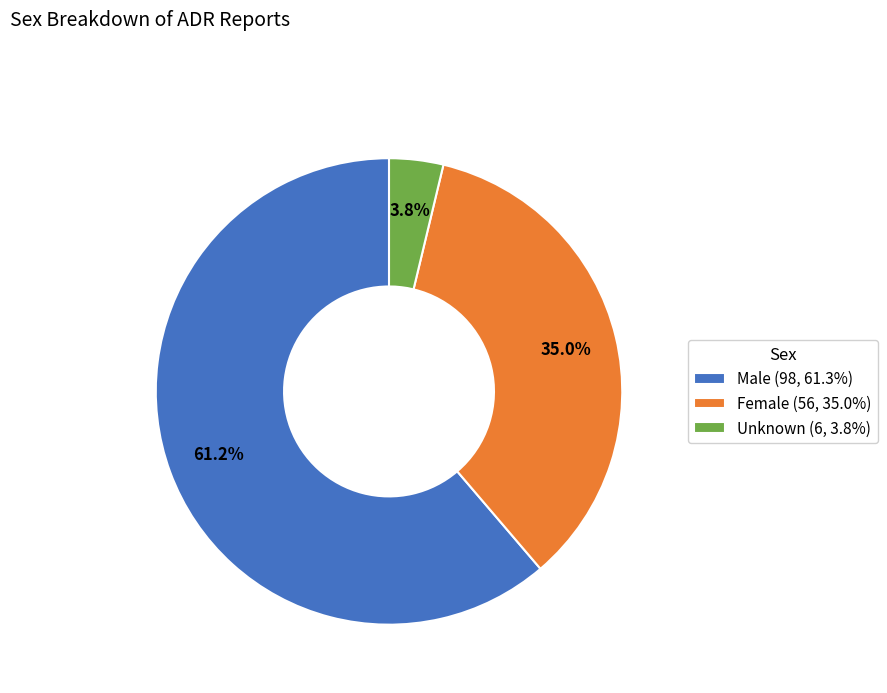

Is there any slice that represents more than half of the pie?

Yes